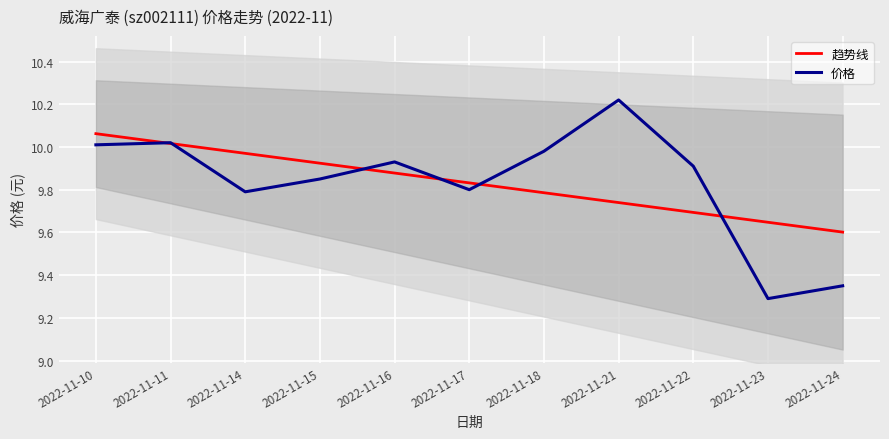

Between 2022-11-18 and 2022-11-23, which series saw the biggest shift?

价格